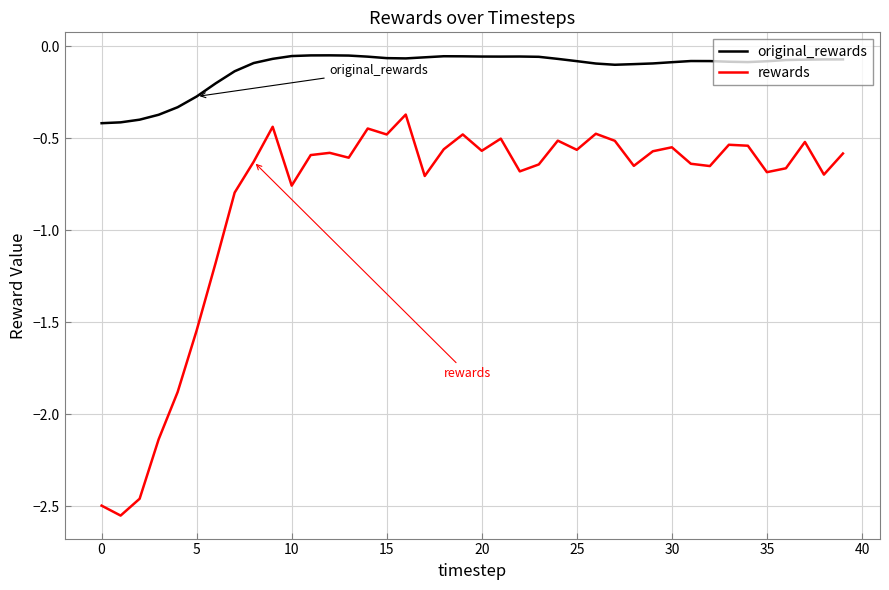

Rank the series by their average value, from highest to lowest.

original_rewards, rewards